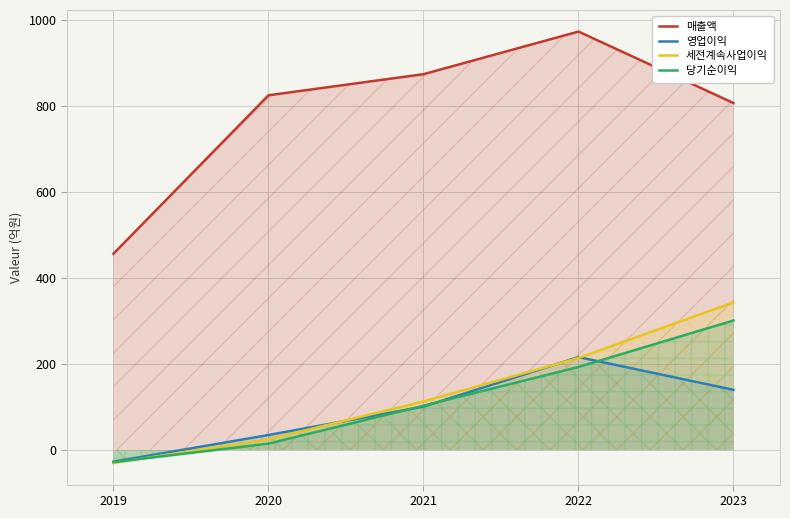

List the series in order of their peak value, lowest first.

영업이익, 당기순이익, 세전계속사업이익, 매출액